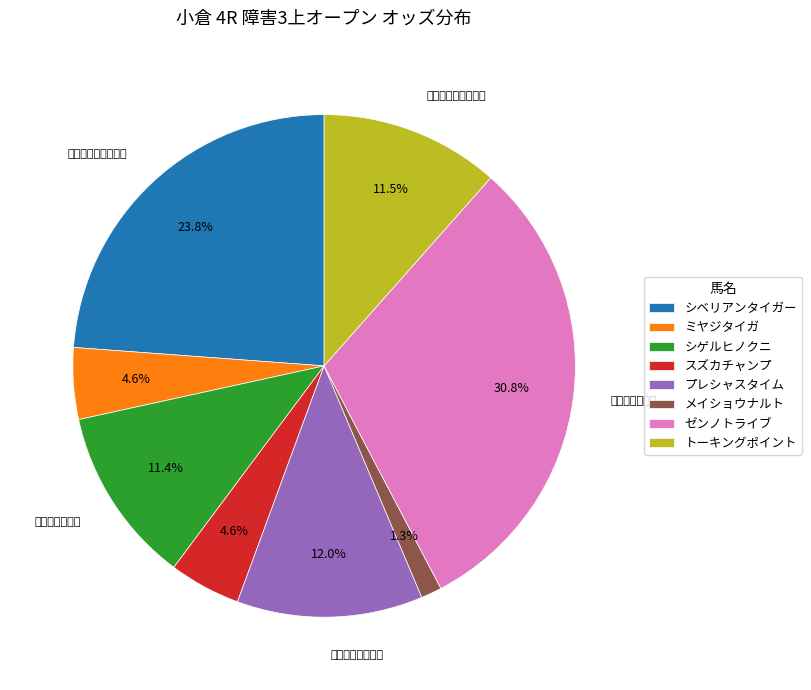

Does トーキングポイント represent more than half of the total?

No